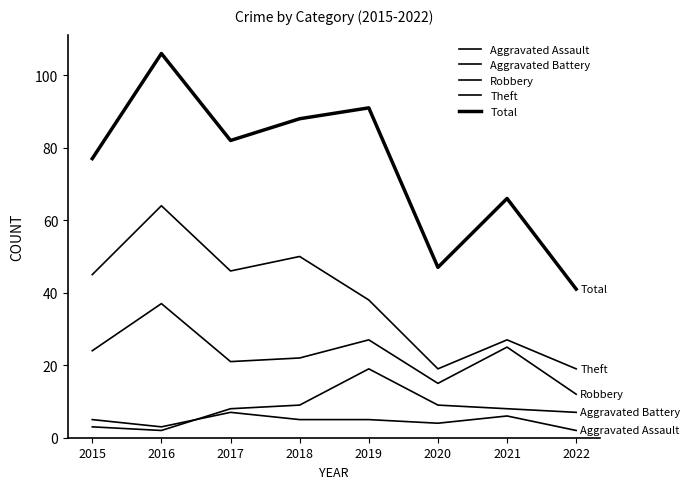

What is the sum of all Total values?

598